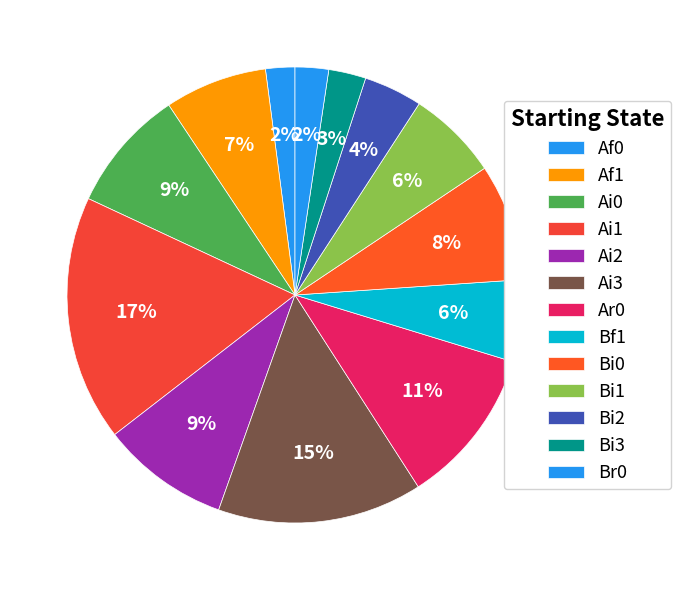

Does any single category account for the majority?

No